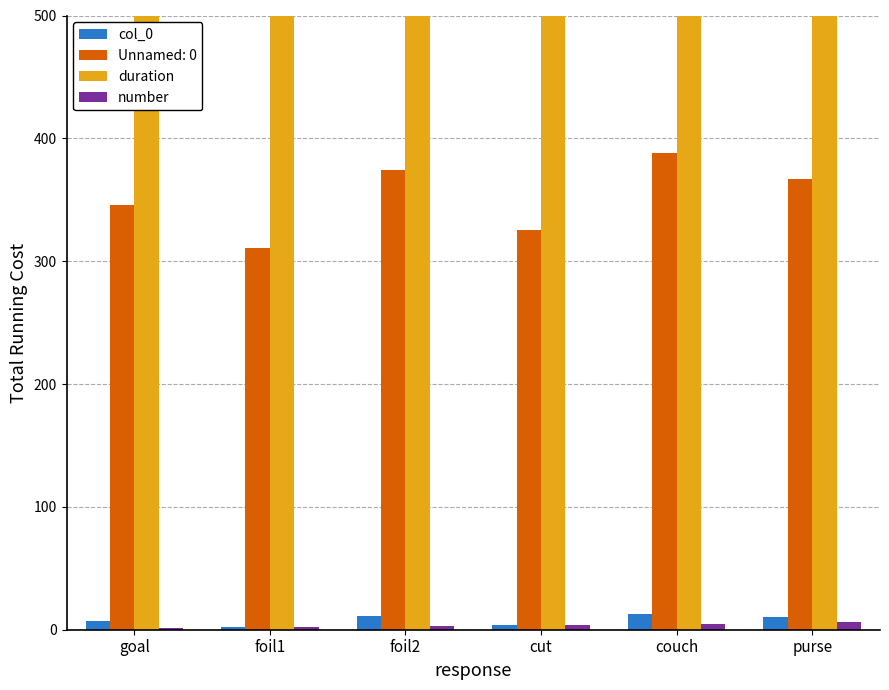

How many data points does each series have?

6